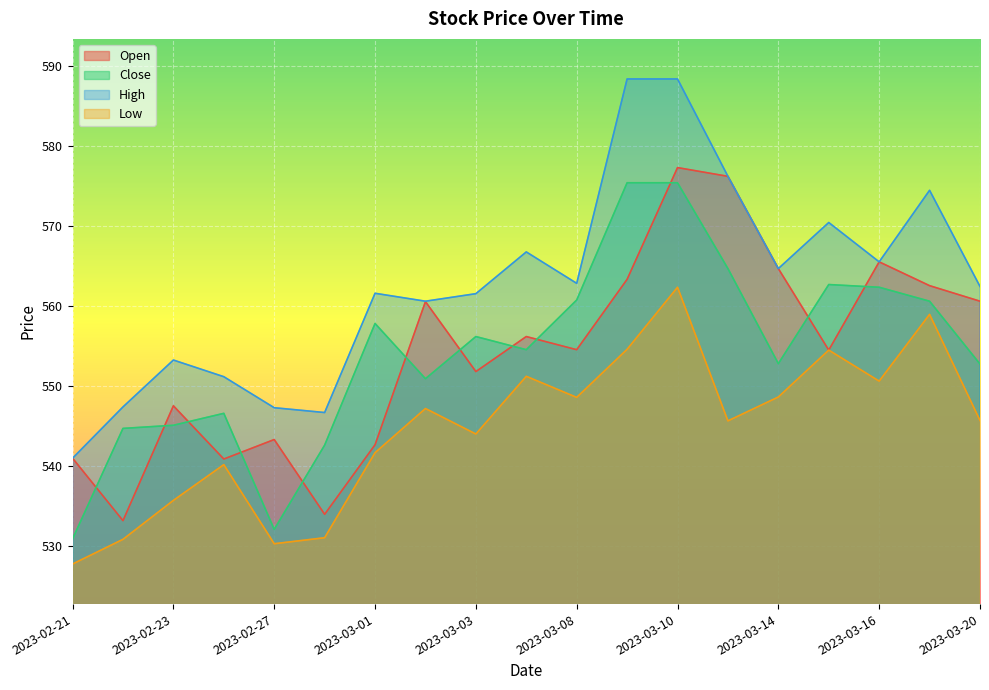

At which label does Close first exceed 554?

2023-03-01